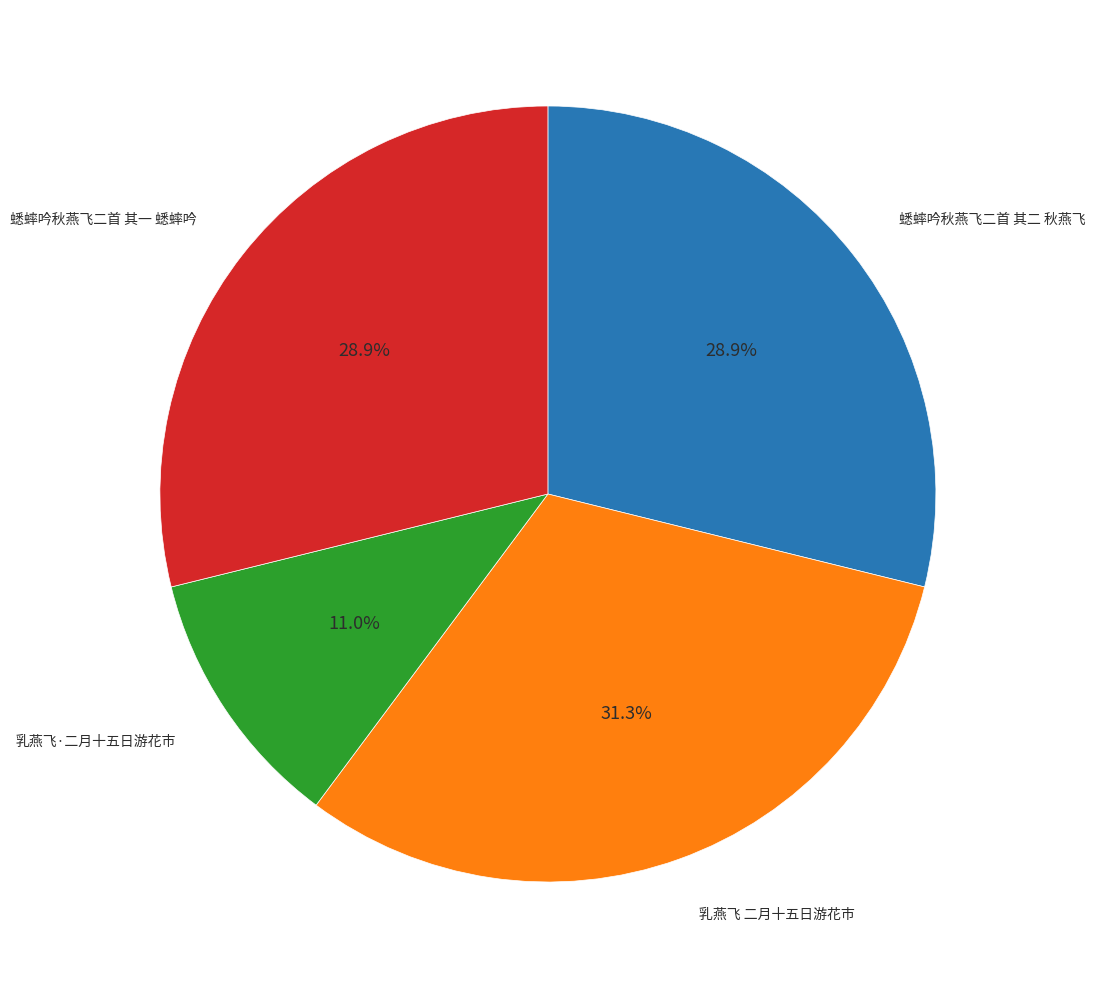

Does any single category account for the majority?

No